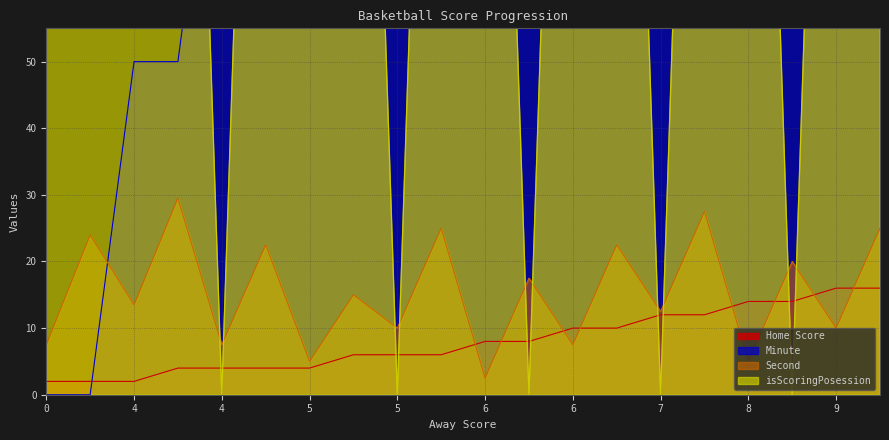

At which category is the sum across all series the highest?

9